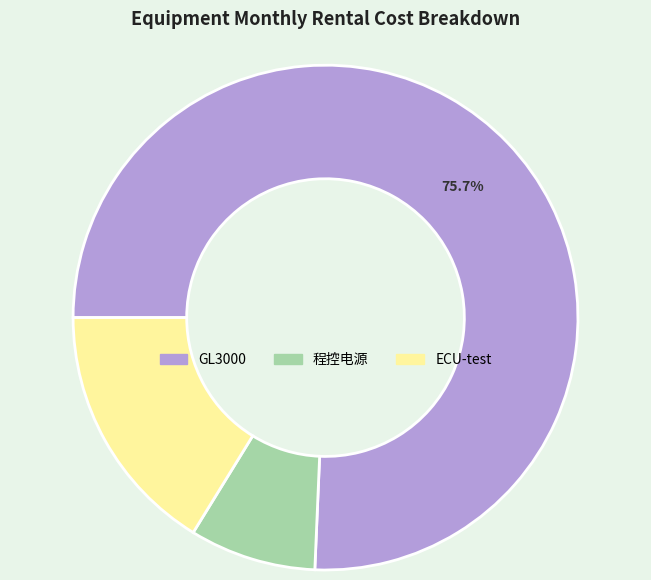

What percentage do ECU-test and 程控电源 together represent?

24.3%